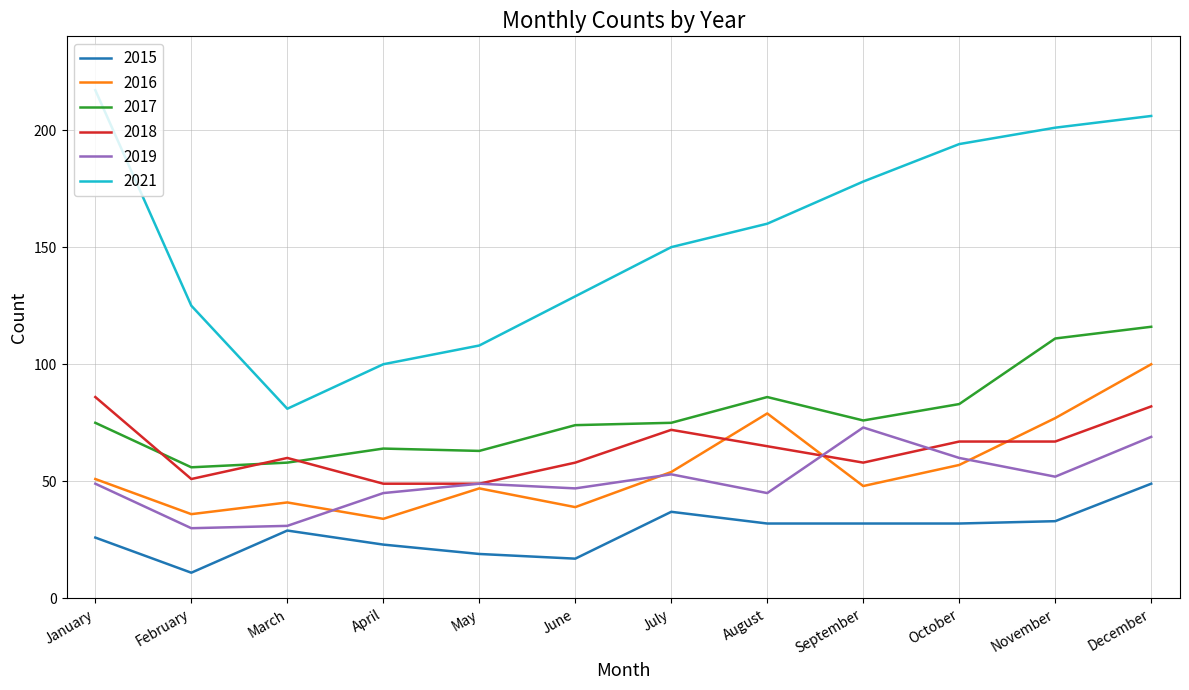

What is the difference between the maximum and minimum values in the 2016 series?

66